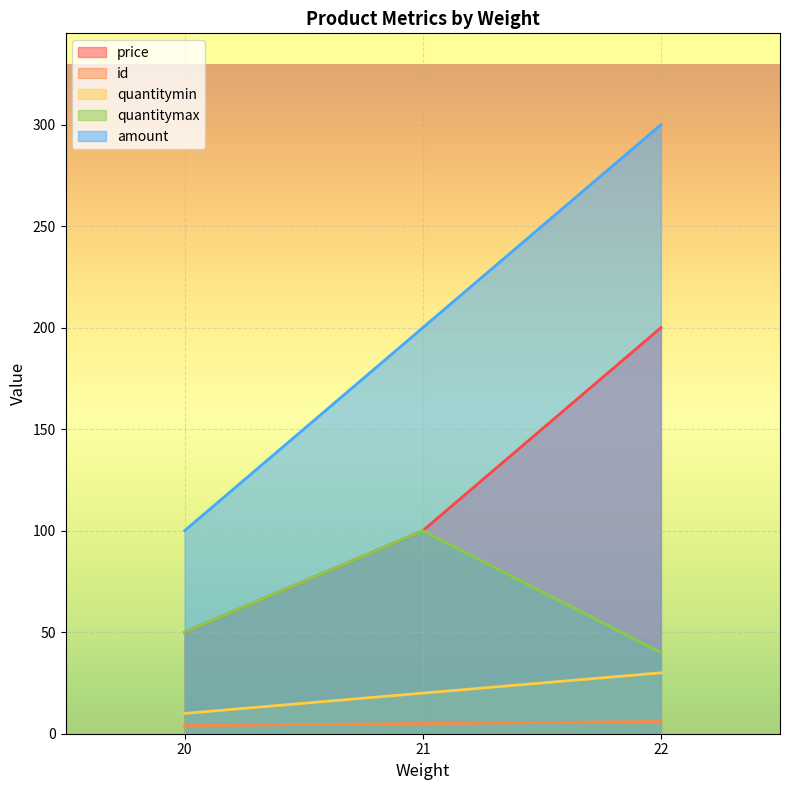

What is the total value across all series at 21?

425